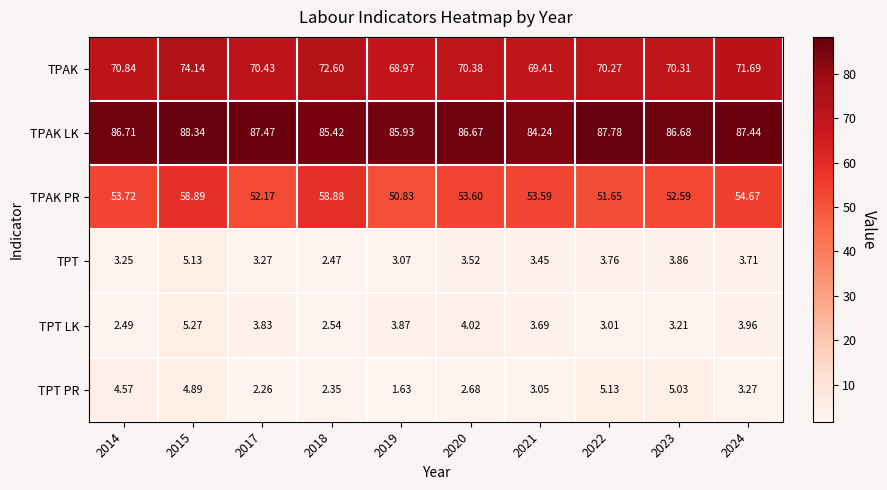

Which series has the largest total across all categories?

TPAK LK